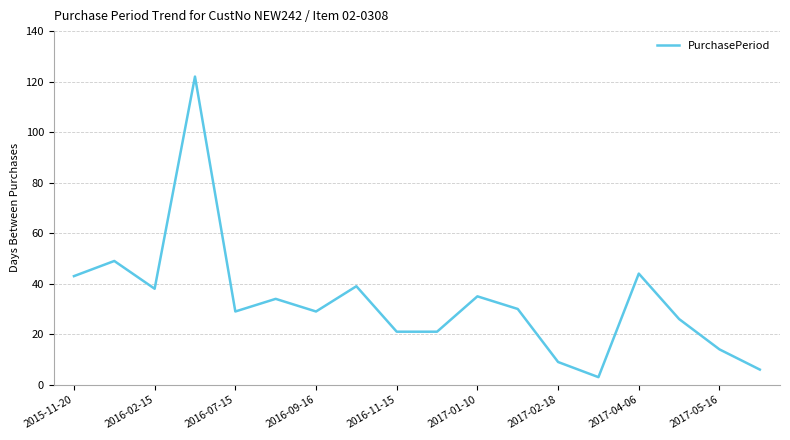

What is the smallest value displayed?

3